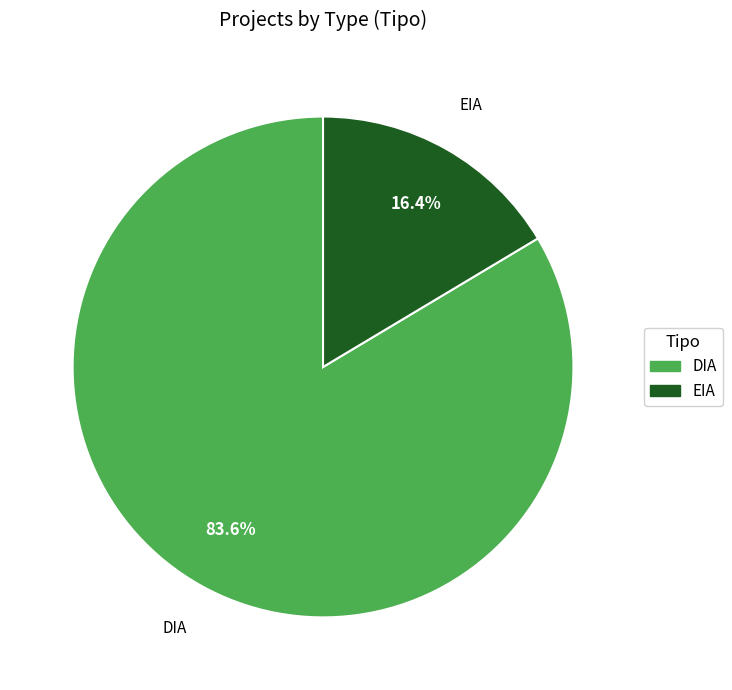

To the nearest percent, what is the combined percentage of EIA and DIA?

100%